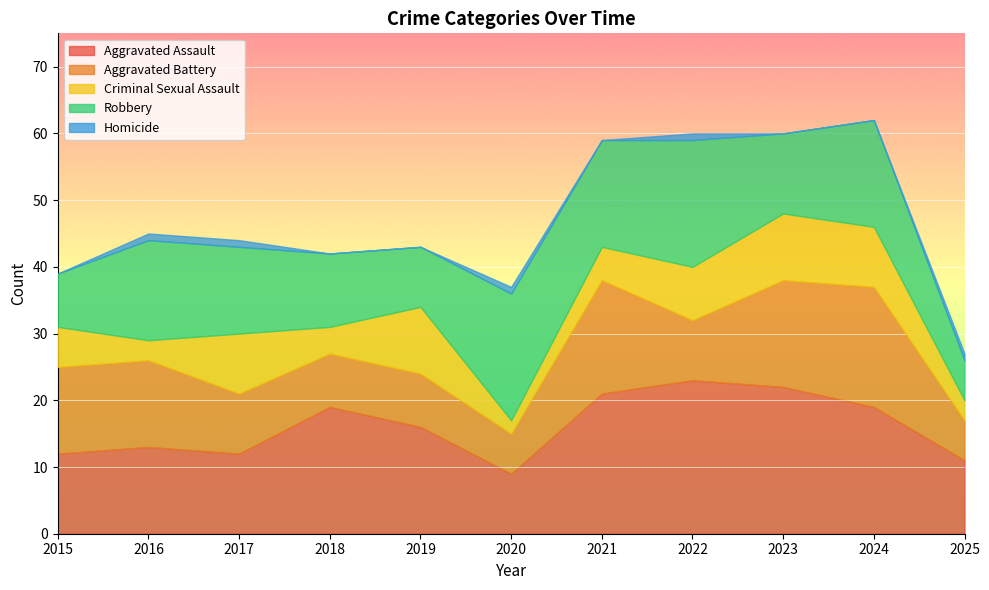

The value of Criminal Sexual Assault at 2025 is 1. True or false?

False